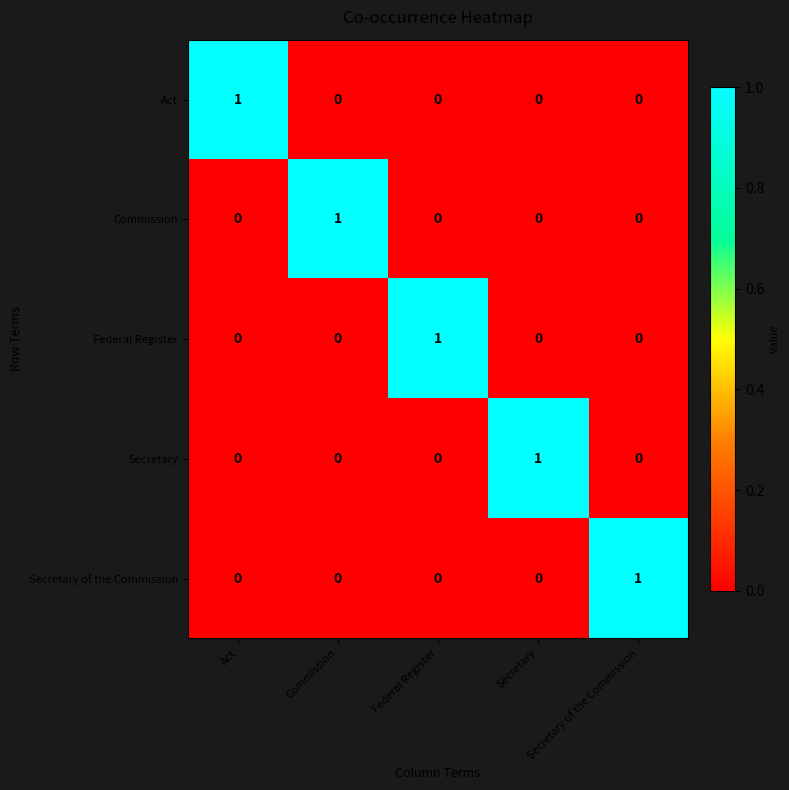

What is the greatest value displayed?

1